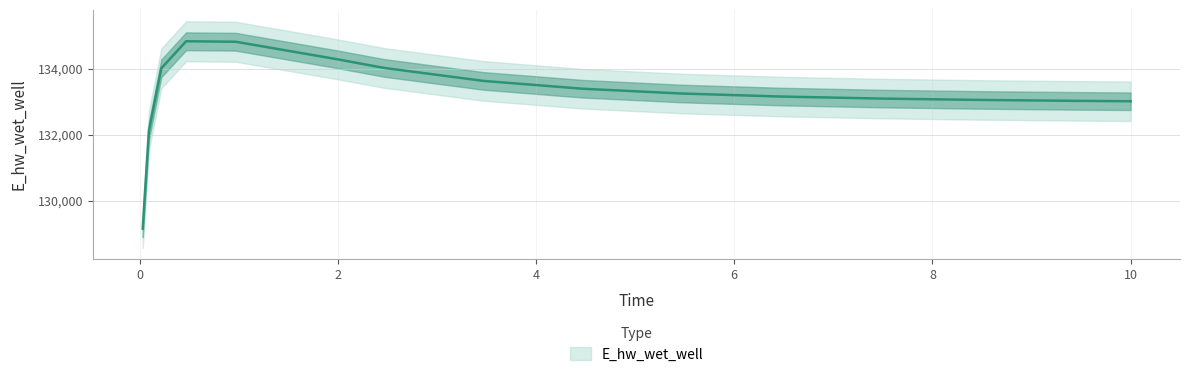

Which label corresponds to the largest value in the chart?

0.46875